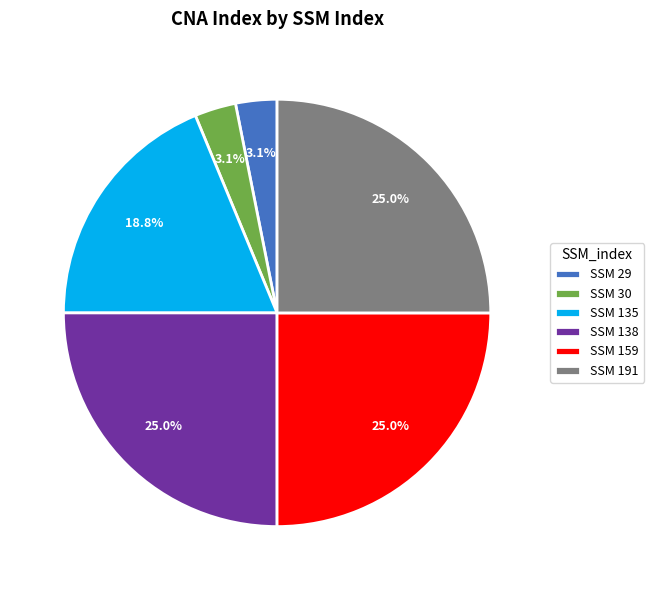

Is SSM 135 the majority of the pie?

No